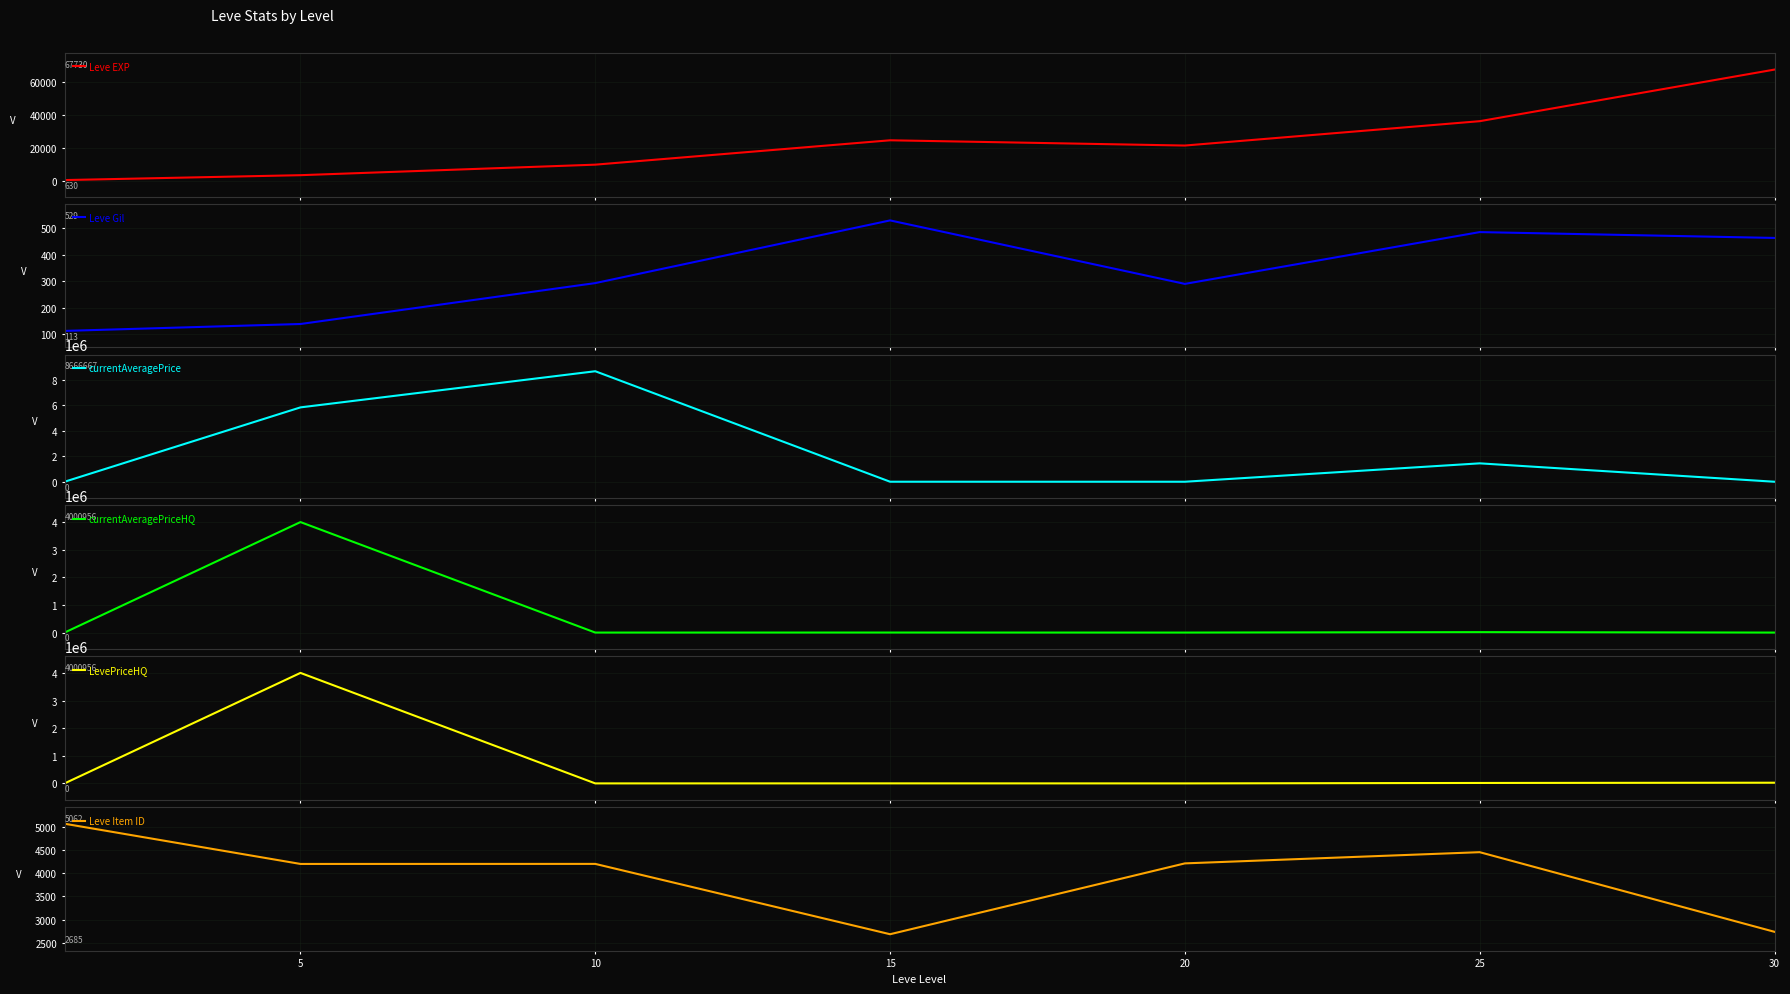

The value of Leve Item ID at 30 is 4191. True or false?

False